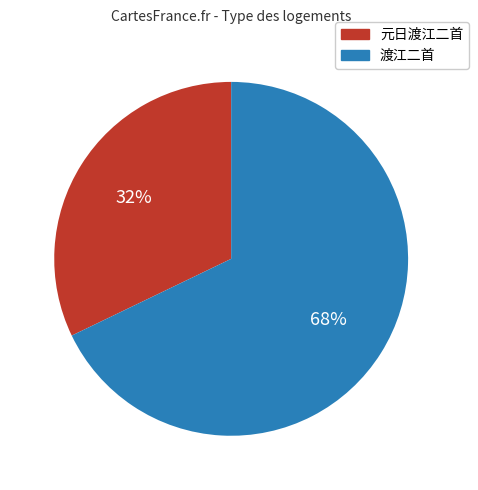

To the nearest percent, what is the average slice percentage?

50%